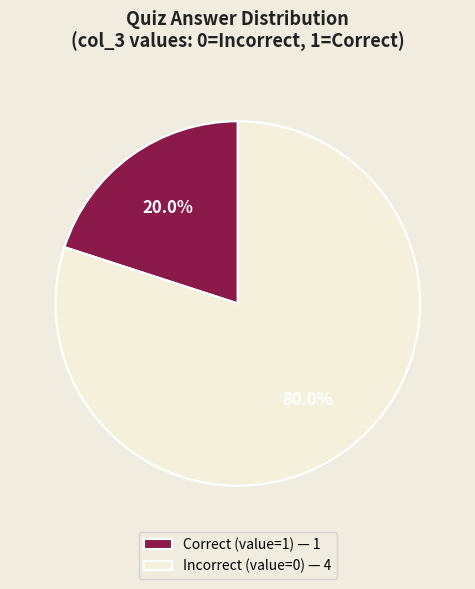

How many segments does this pie chart have?

2